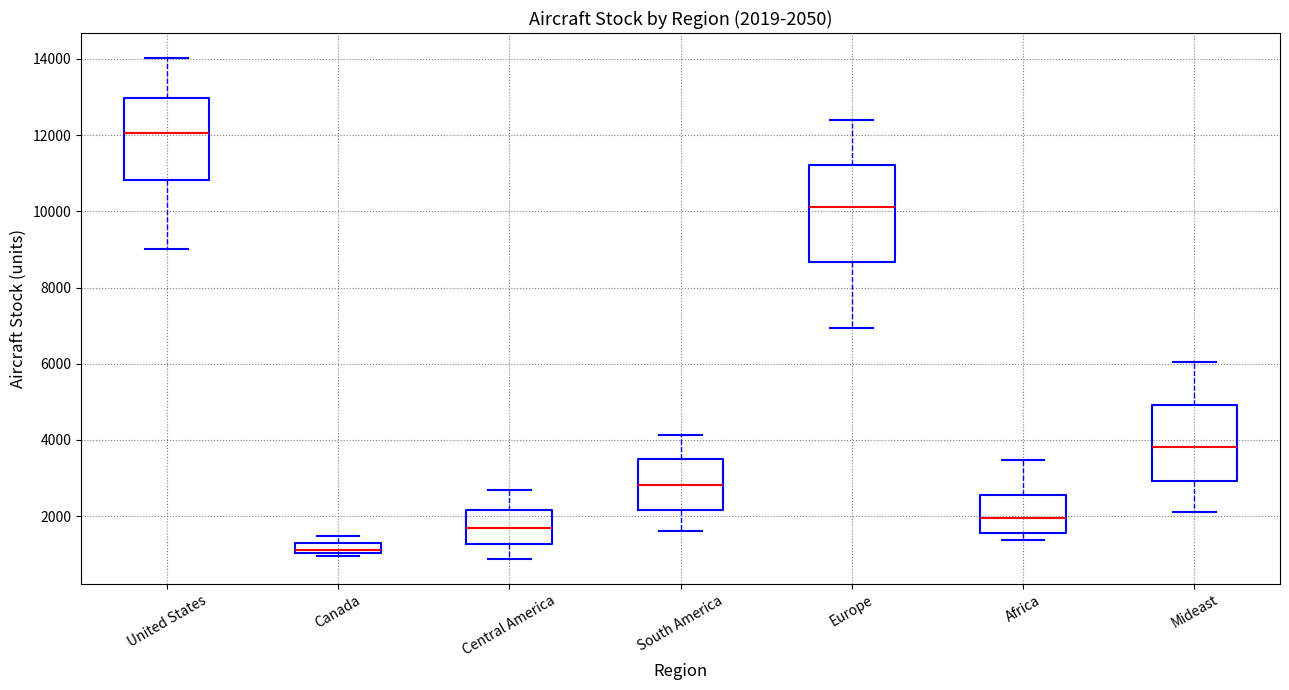

Comparing the boxes themselves (not the whiskers), which one is the tallest?

Europe